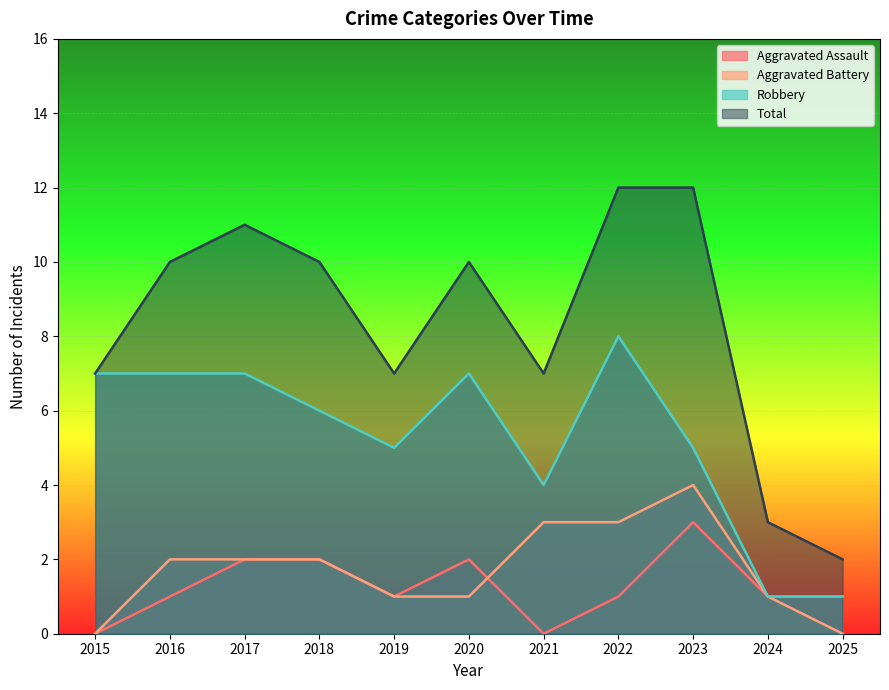

Count the number of categories in the chart.

11